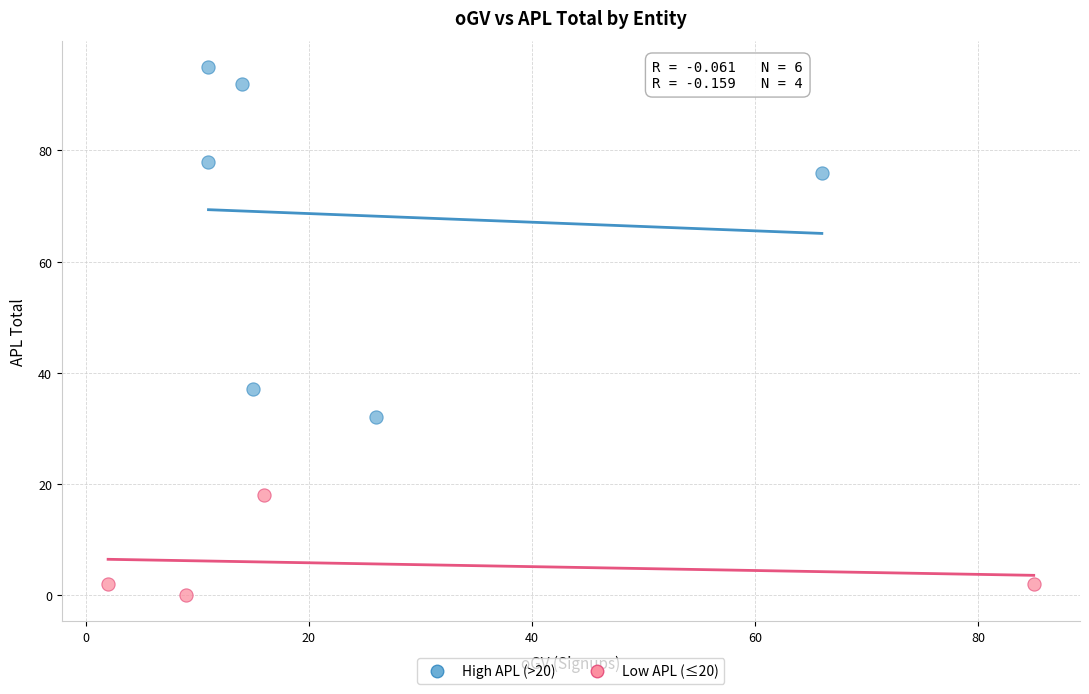

Which series contains the lowest Y value?

Low APL (≤20)